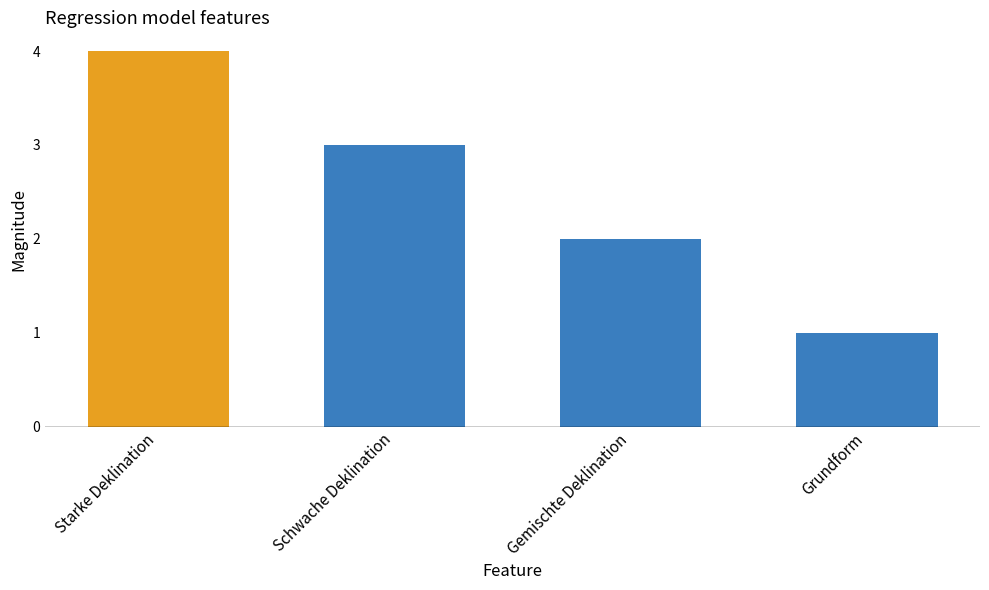

Where is the data nearest to the value 2?

Gemischte Deklination